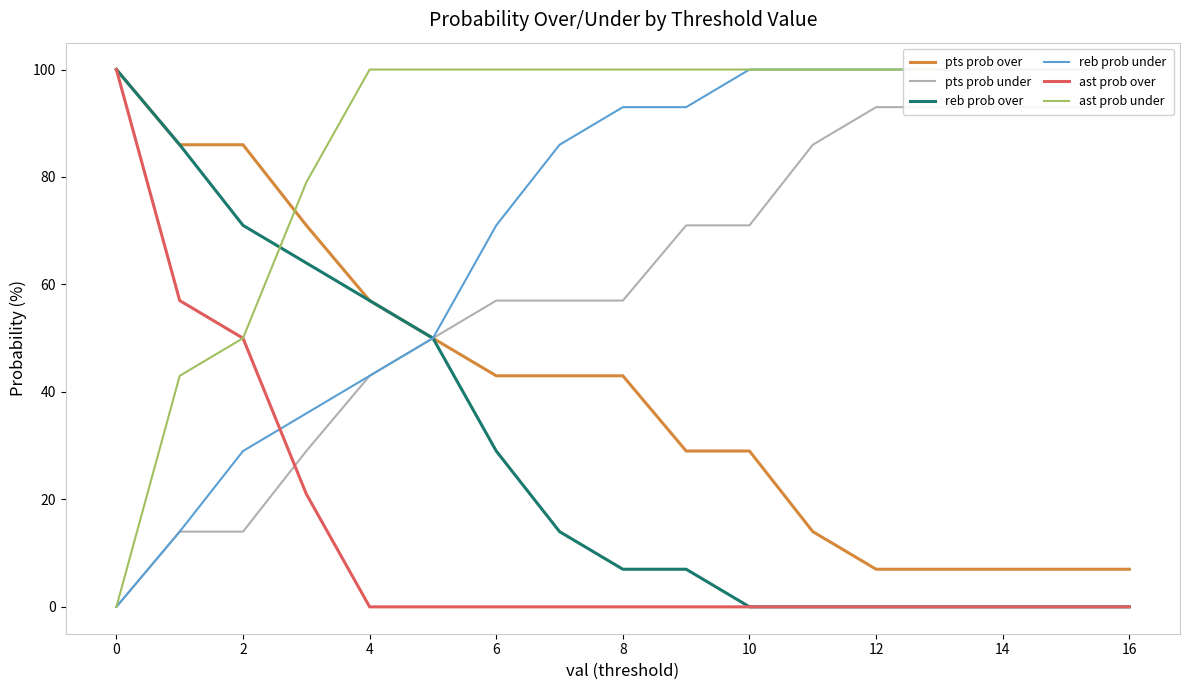

At how many categories does at least one series exceed 3?

17